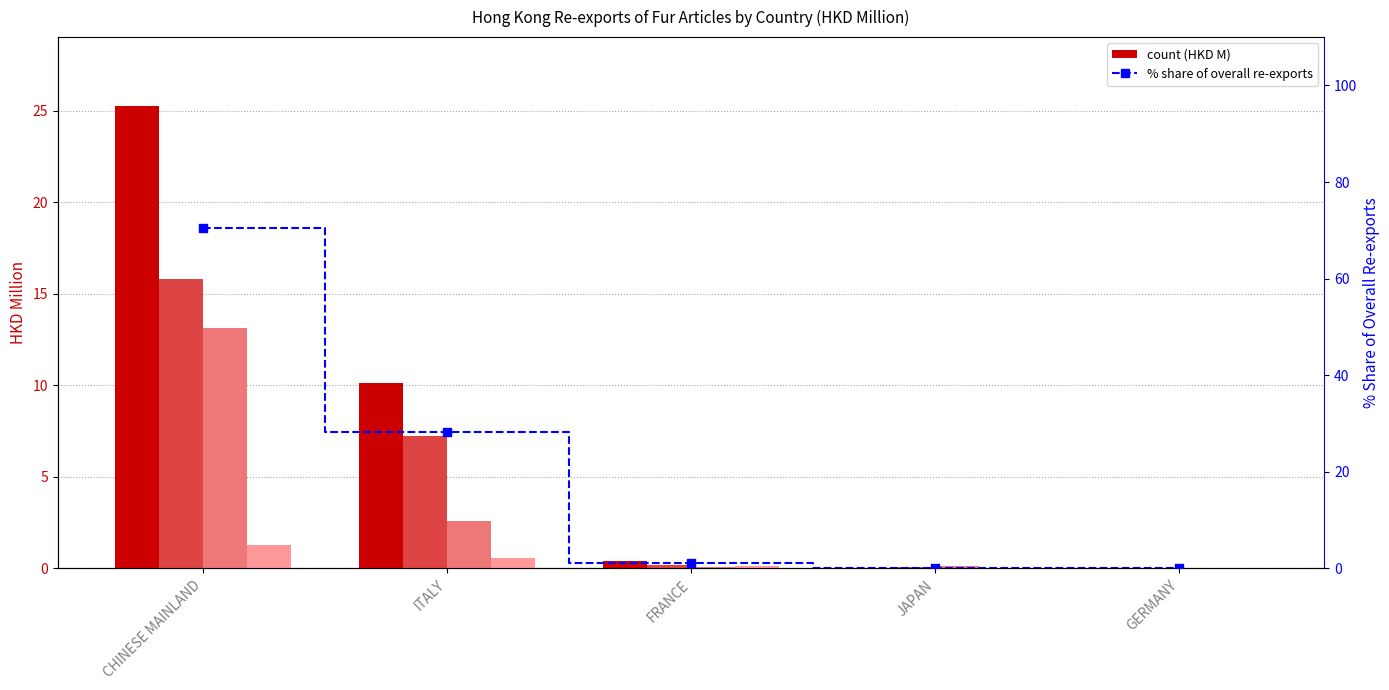

At how many categories does at least one series exceed 36?

1